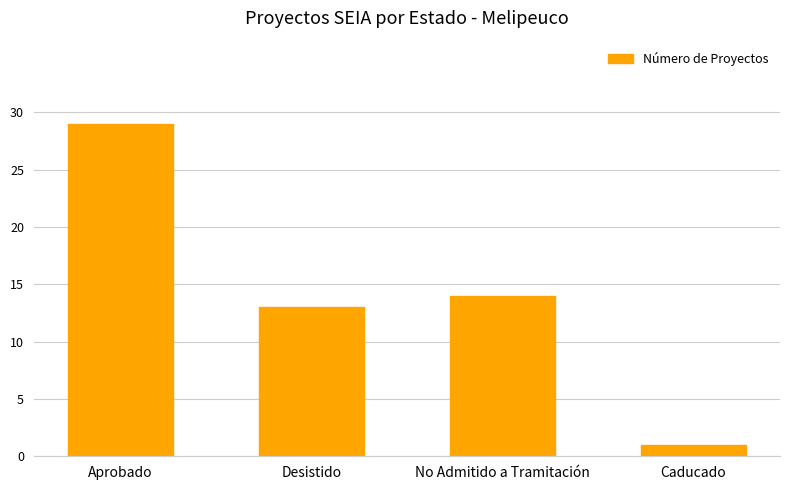

Approximately how many times larger is the value at Aprobado compared to Caducado?

29.0